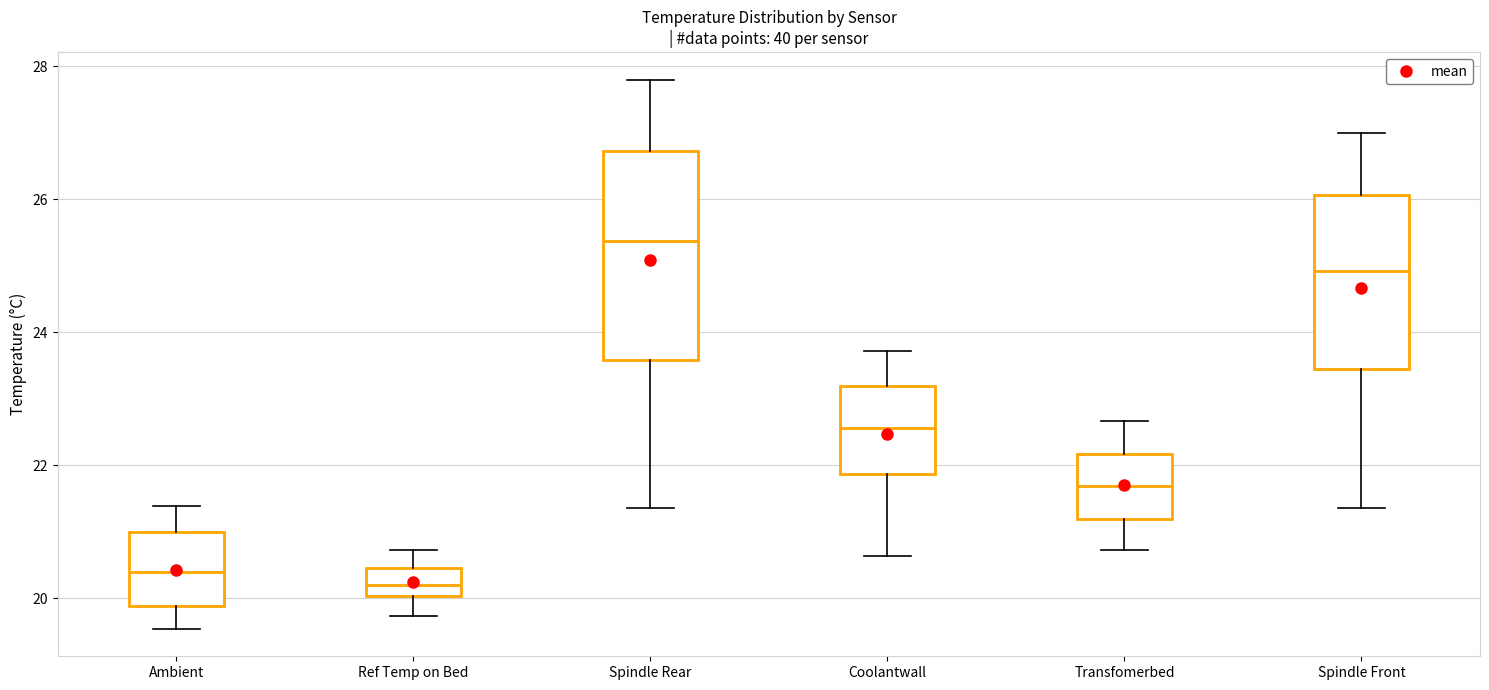

Which box's median line is the highest?

Spindle Rear